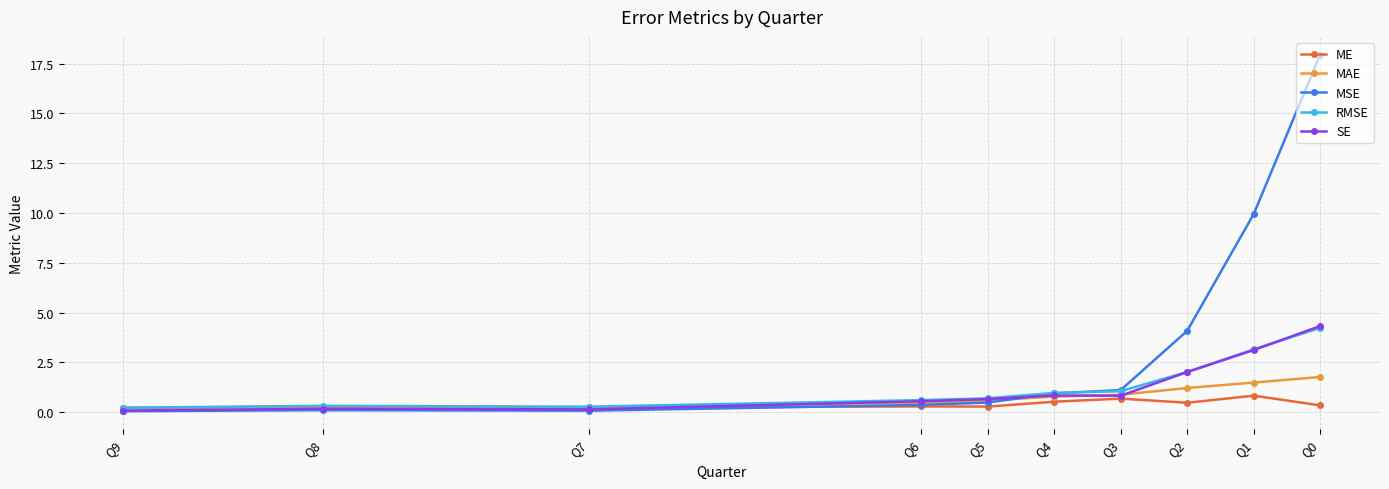

List the labels in order of MSE value, largest first.

Q0, Q1, Q2, Q3, Q4, Q5, Q6, Q8, Q7, Q9